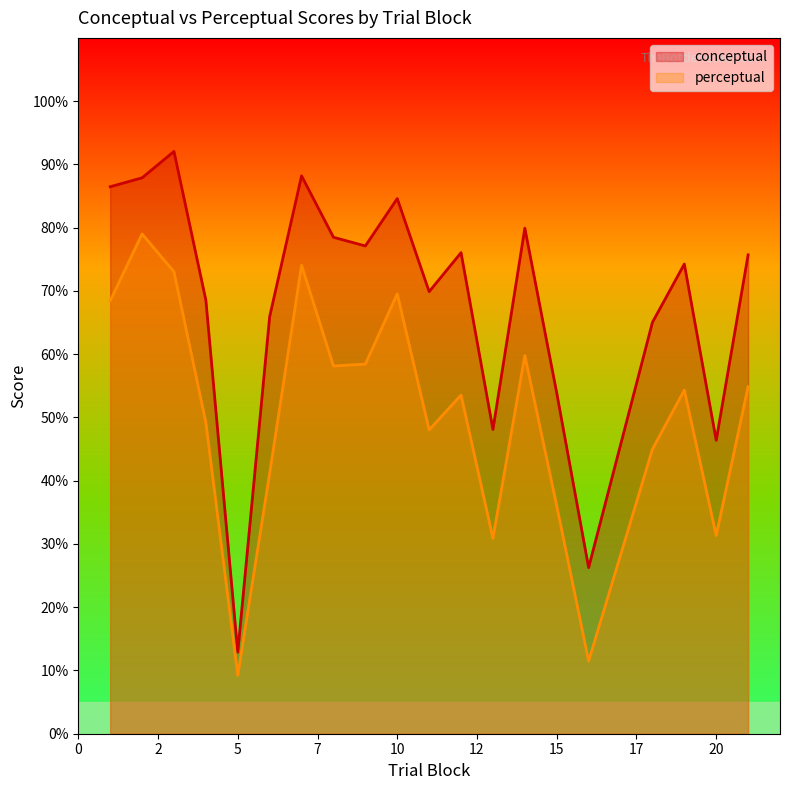

True or false: perceptual has a value of 119.7 at 3.

False